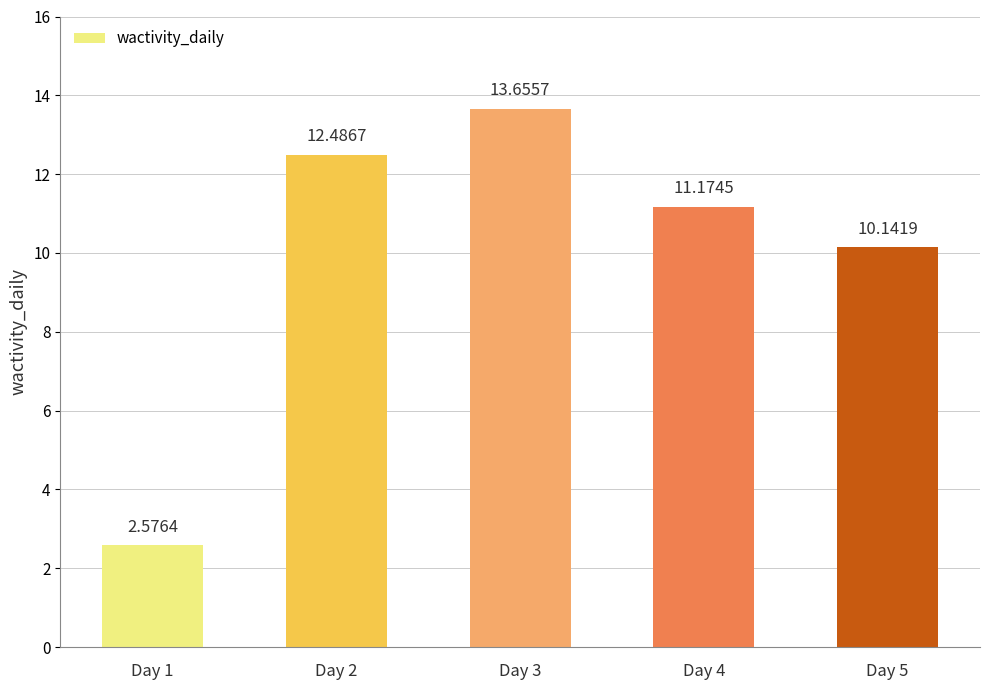

What is the change in value from Day 2 to Day 3?

+1.2